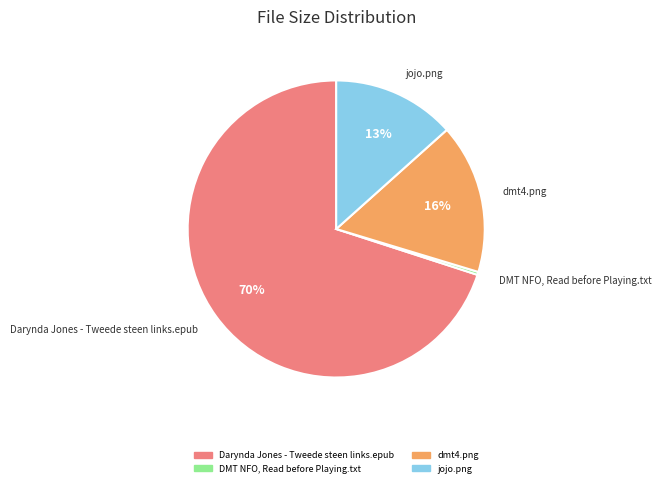

Count the number of slices in the pie.

4